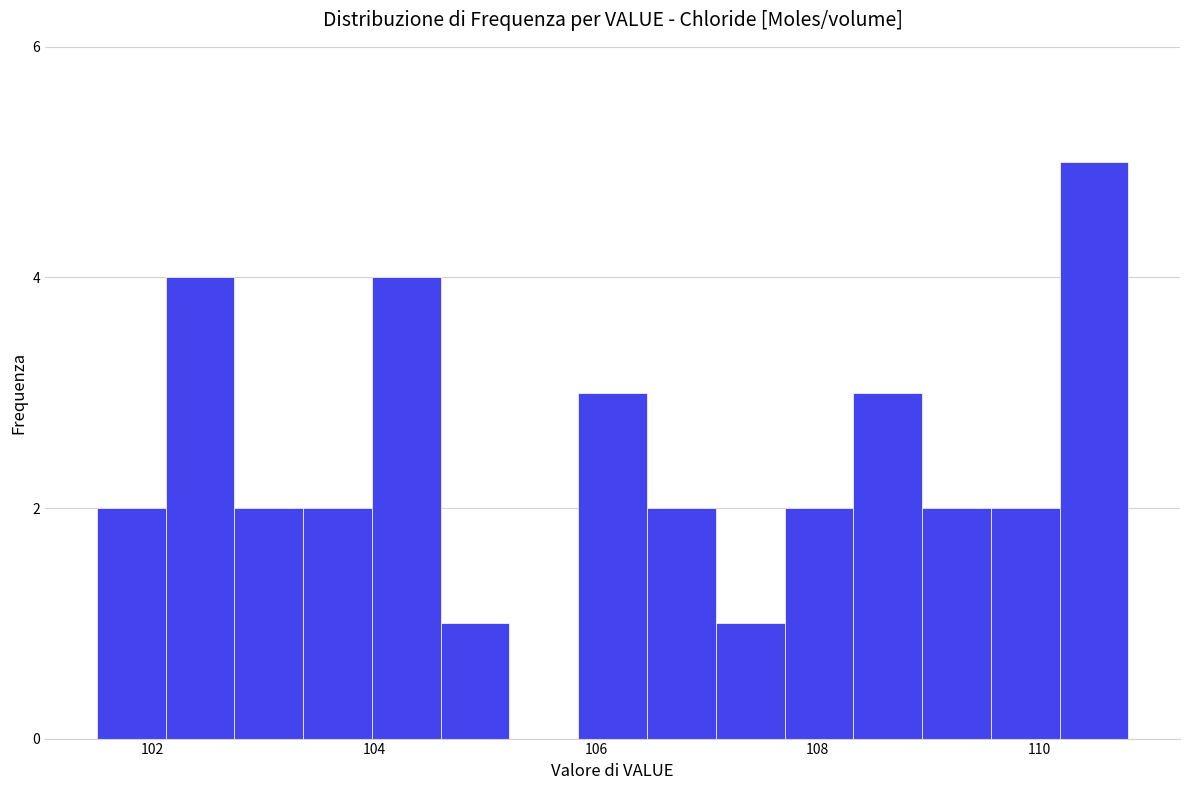

Read against the x-axis, roughly where is the centre of the tallest bar?

110.4